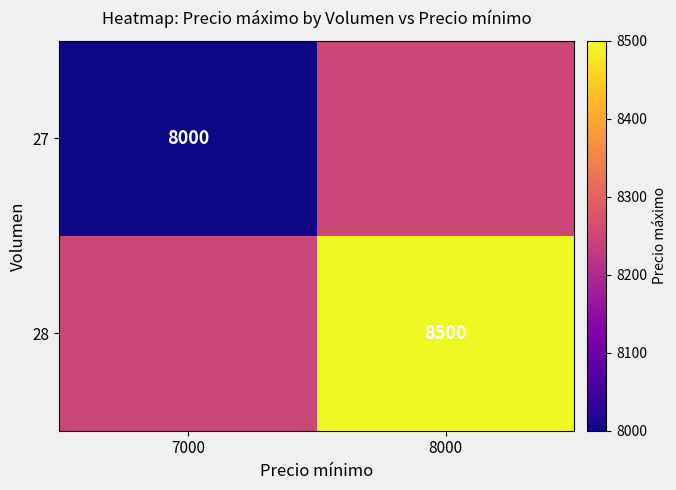

The 27 series shows 14260 at 7000. True or false?

False